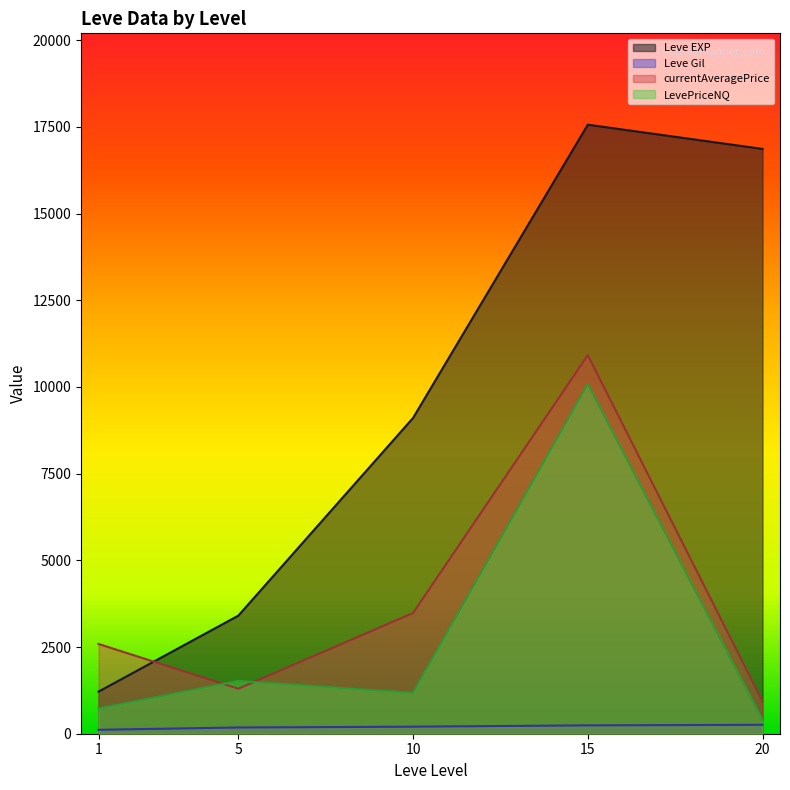

Does the chart have visible grid lines?

No